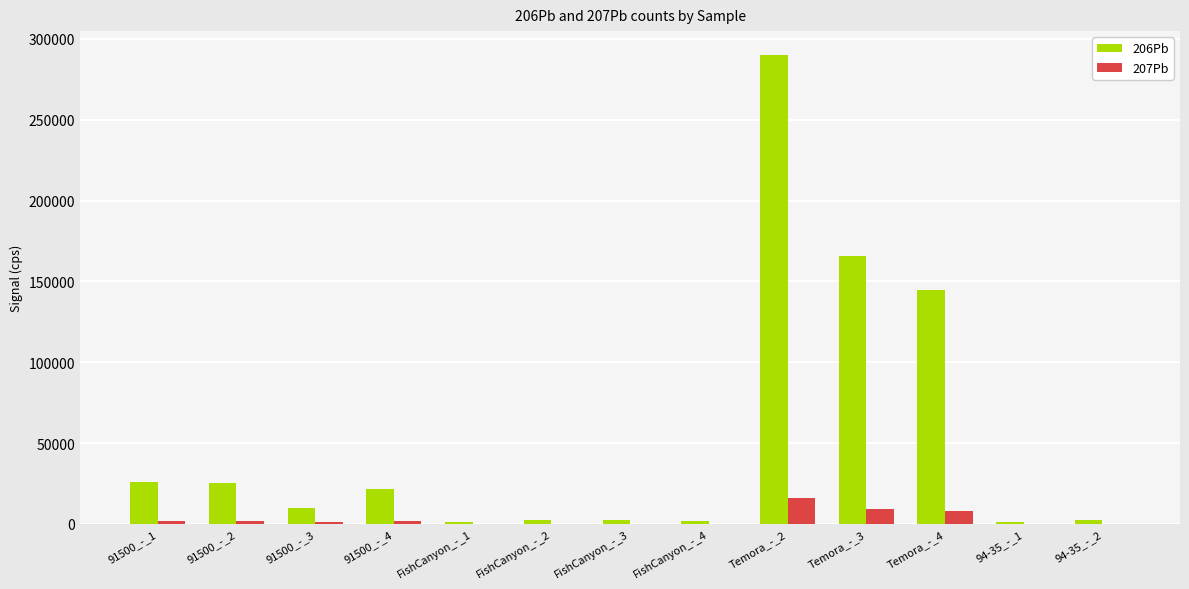

How many groups of bars are there?

13